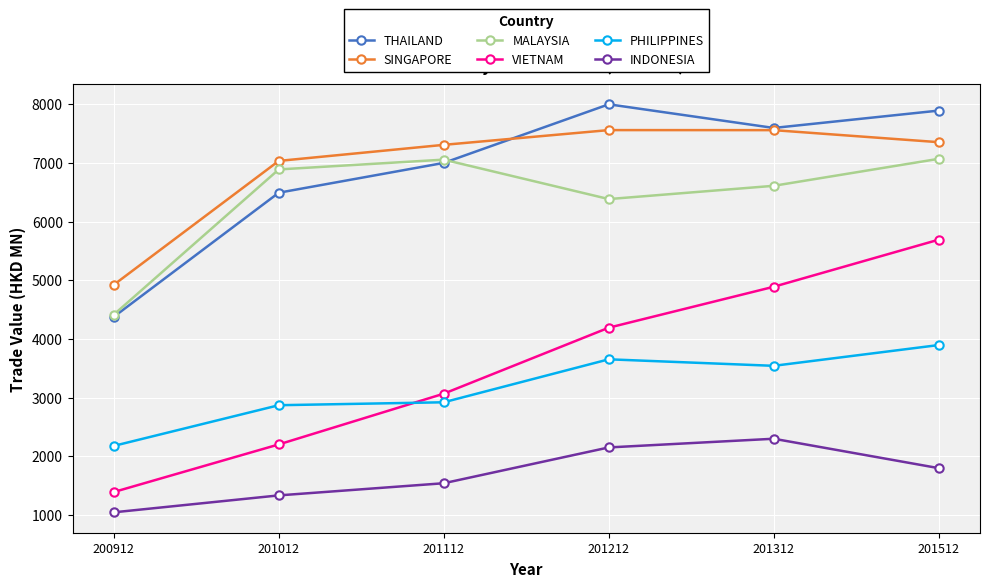

Which label corresponds to the smallest value in the chart?

200912